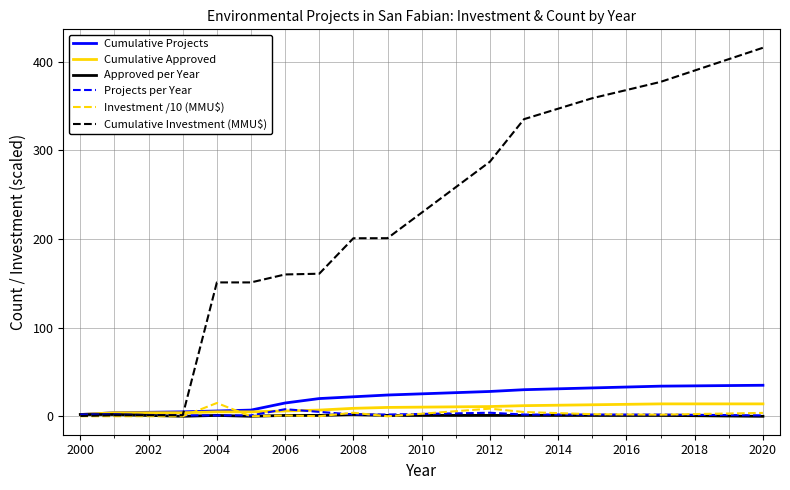

True or false: Investment /10 (MMU$) has more than 1 interior local peaks.

True